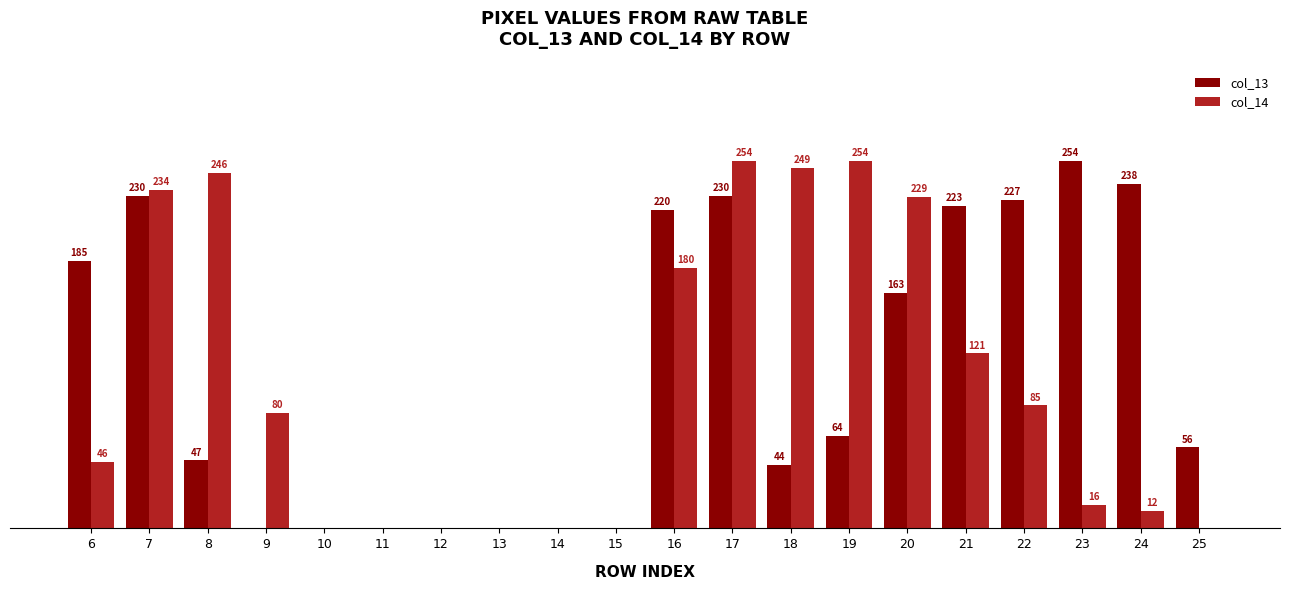

Is the value of col_14 at 11 greater than the value of col_13 at 8?

No